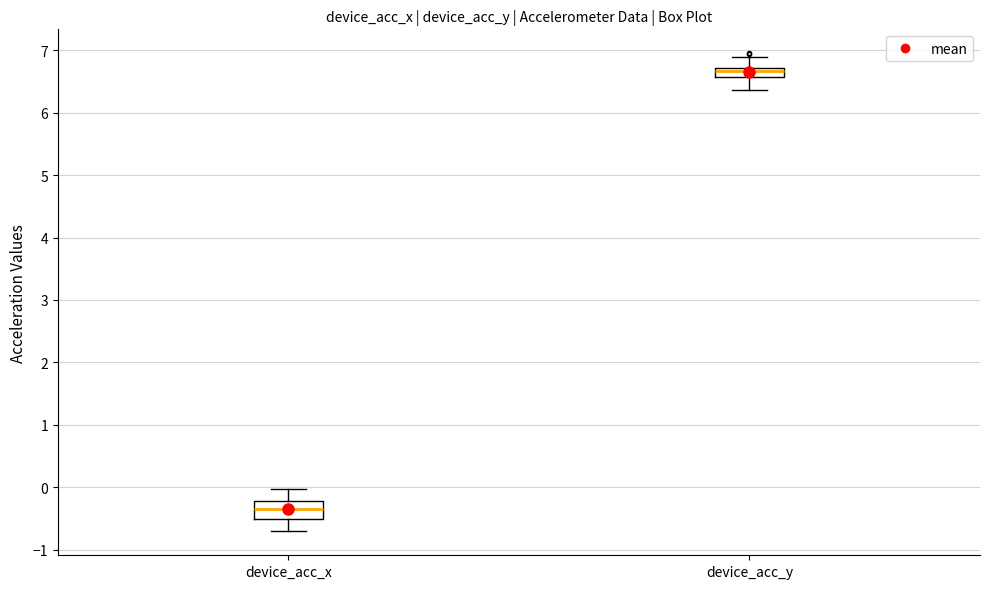

Which box has the highest median line?

device_acc_y